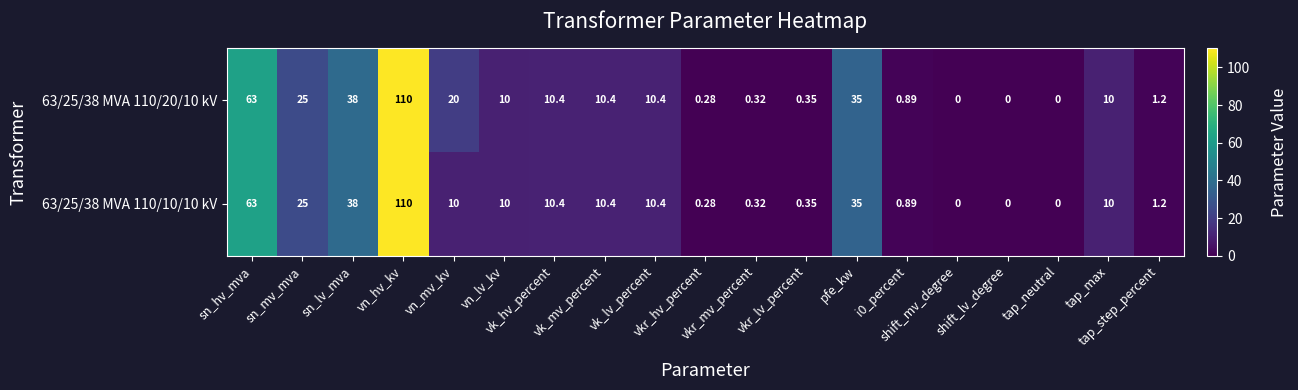

Count the number of categories in the chart.

19